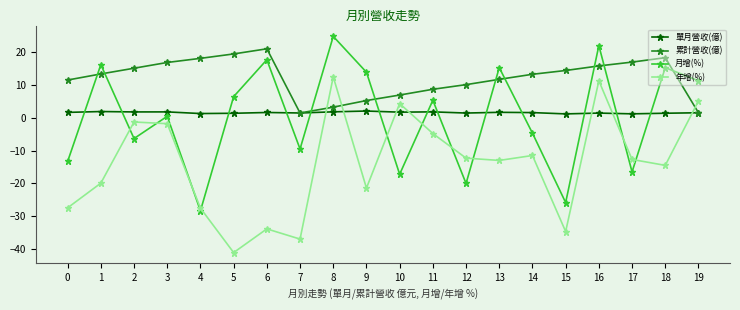

Is the value of 月增(%) at 3 greater than the value of 年增(%) at 15?

Yes